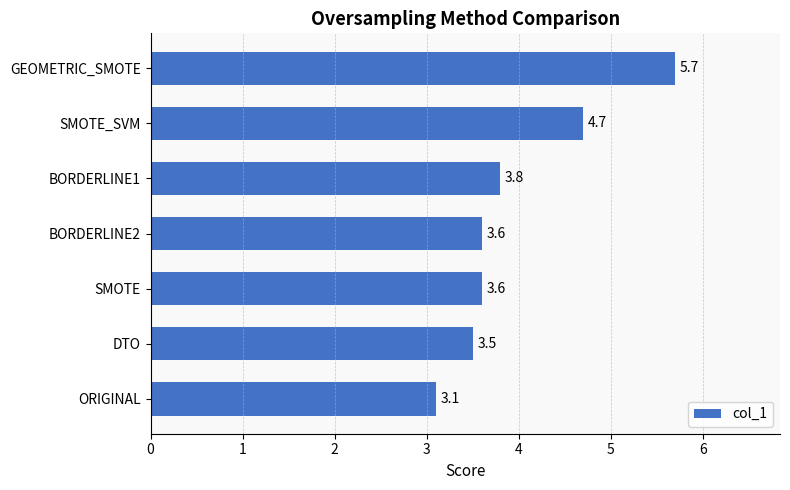

Are the bars horizontal?

Yes